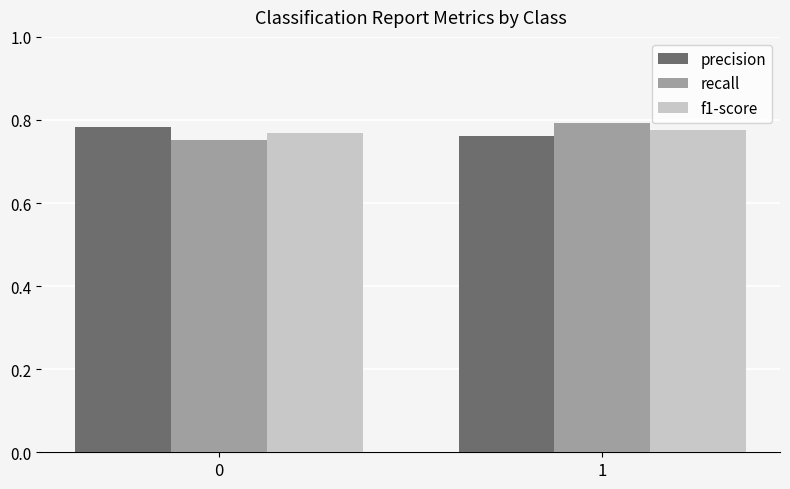

List the labels in order of precision value, smallest first.

1, 0